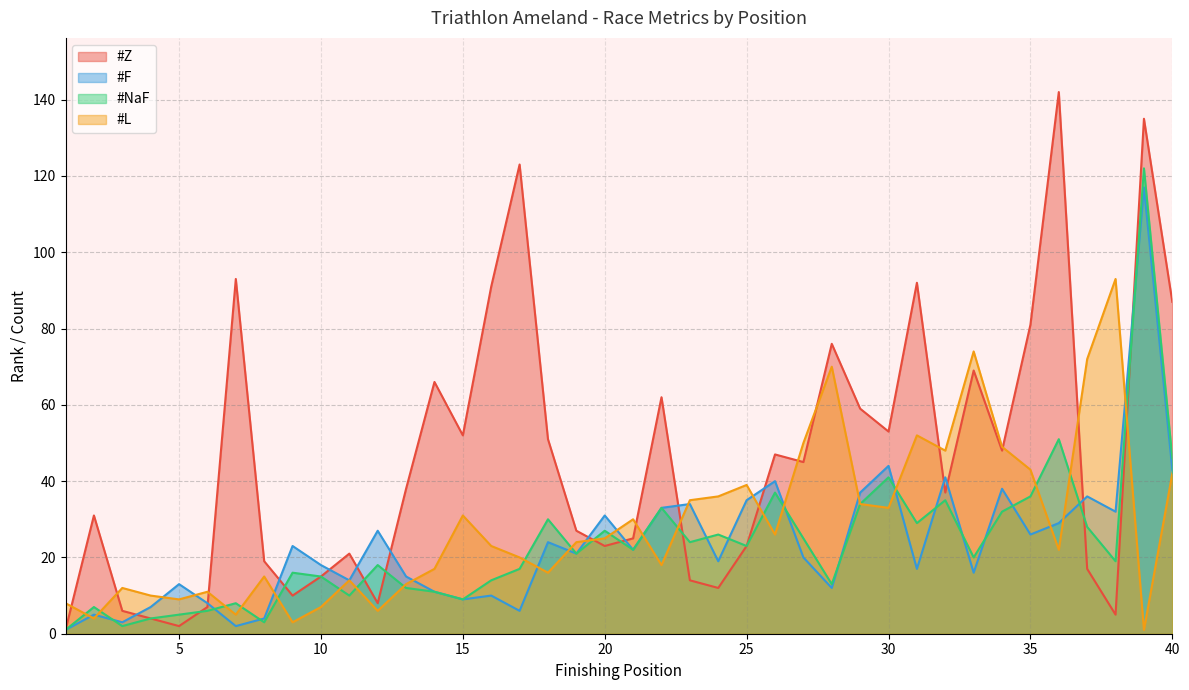

What are all the series names shown in the legend?

#Z, #F, #NaF, #L